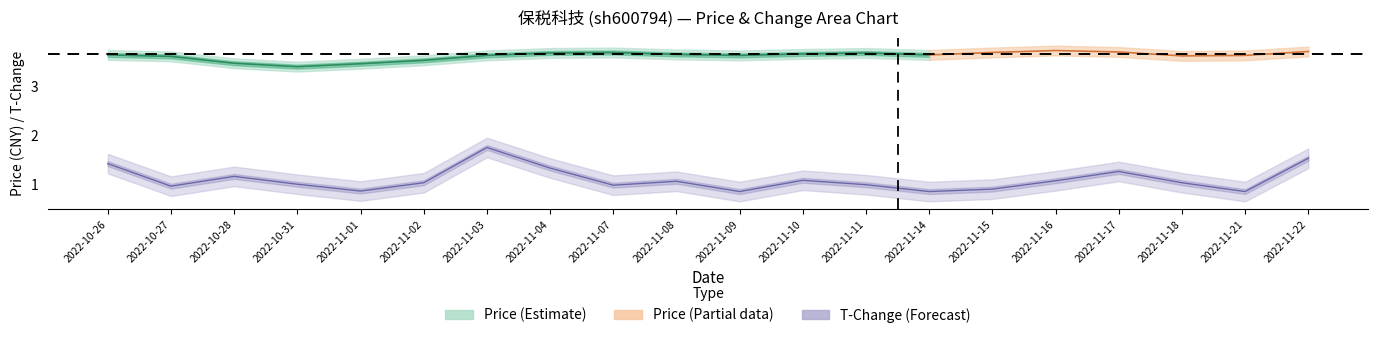

Which label corresponds to the largest value in the chart?

2022-11-16